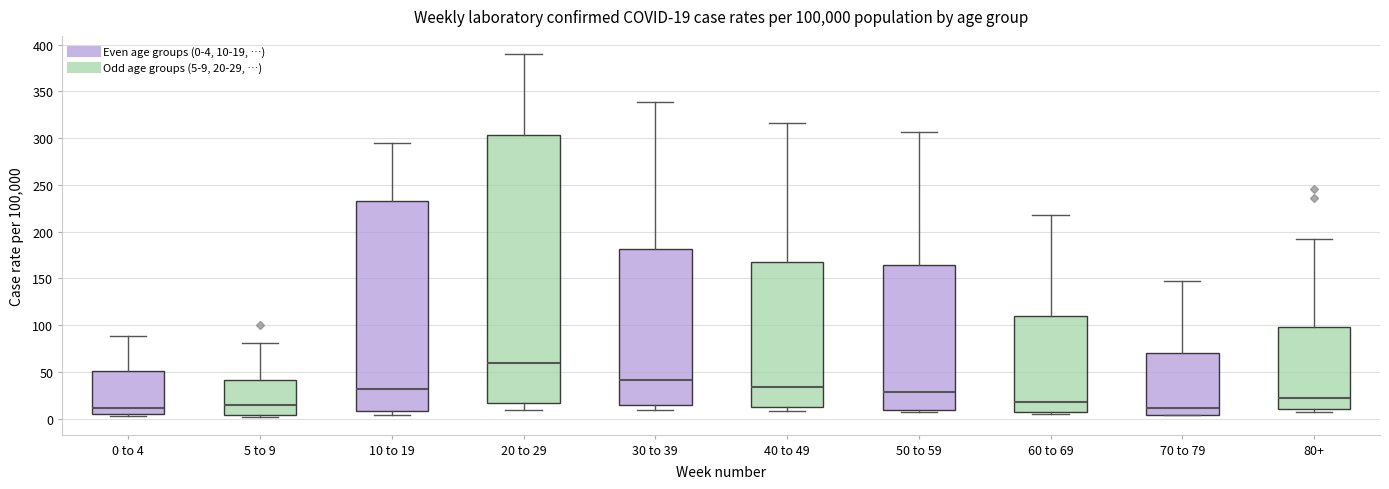

Comparing the boxes themselves (not the whiskers), which one is the tallest?

20 to 29